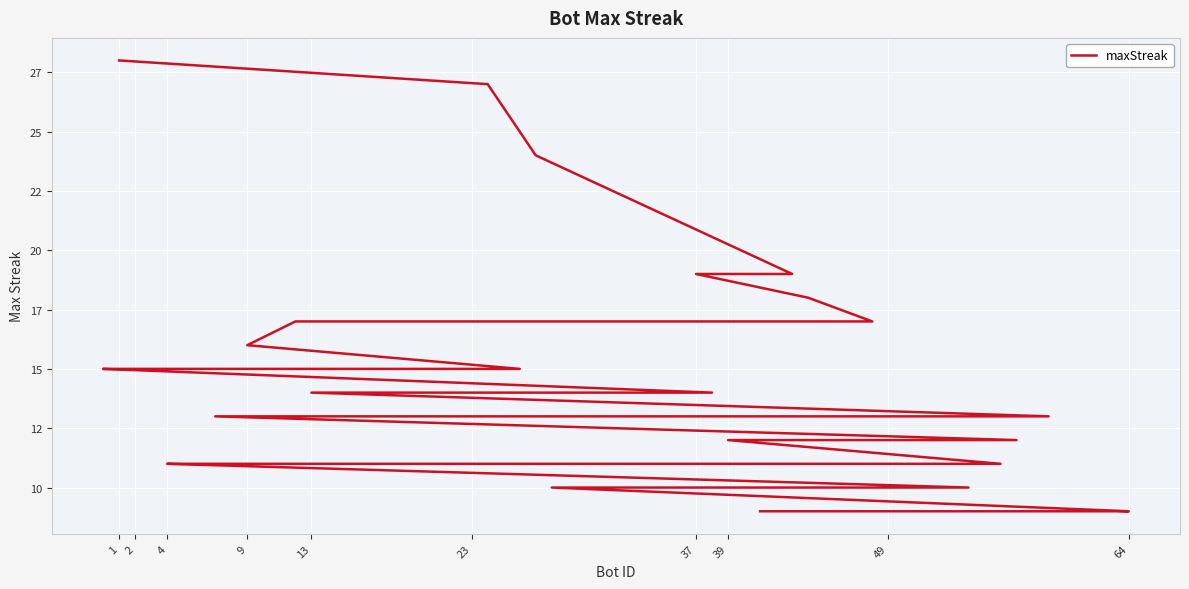

How many categories are shown in the chart?

40